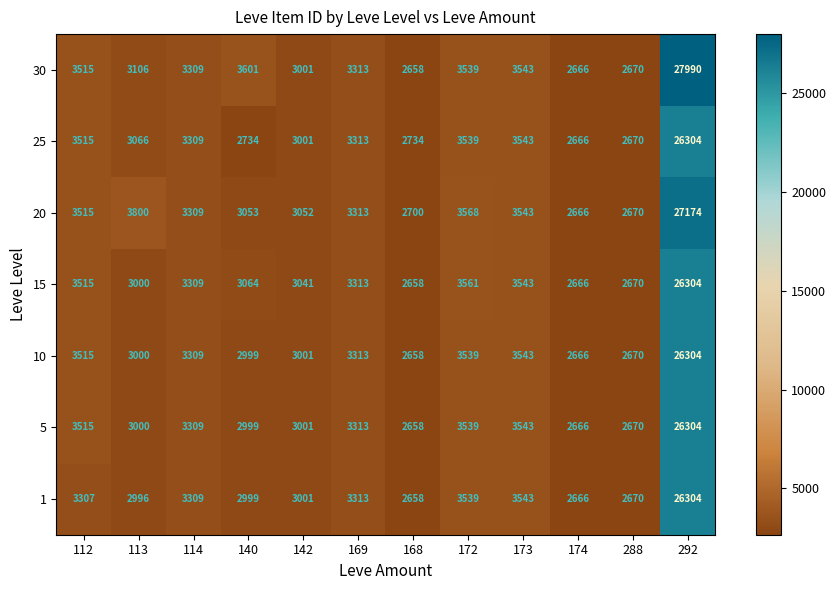

Between 172 and 288, which series saw the biggest shift?

20